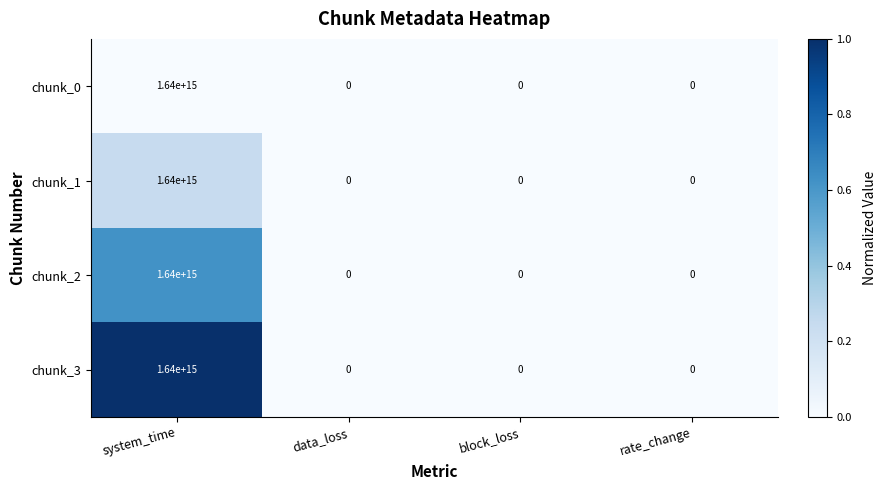

How many chunk_0 values are between 0 and 1640000000000000?

4